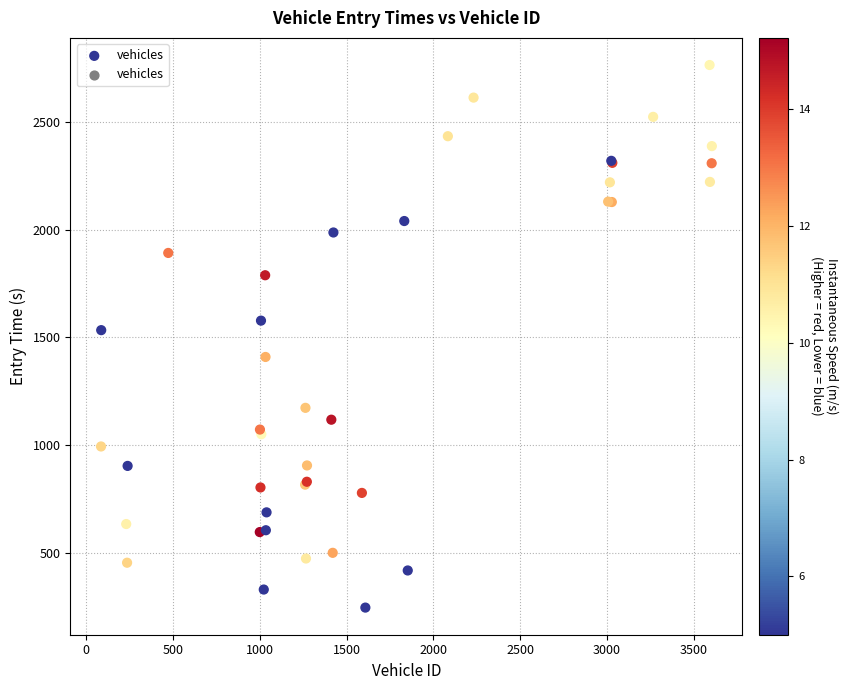

What Y value in the scatter plot is closest to 1505?

1533.8